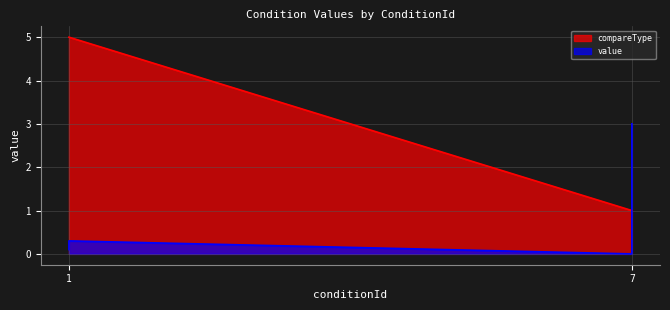

What is the maximum value for value?

3.0